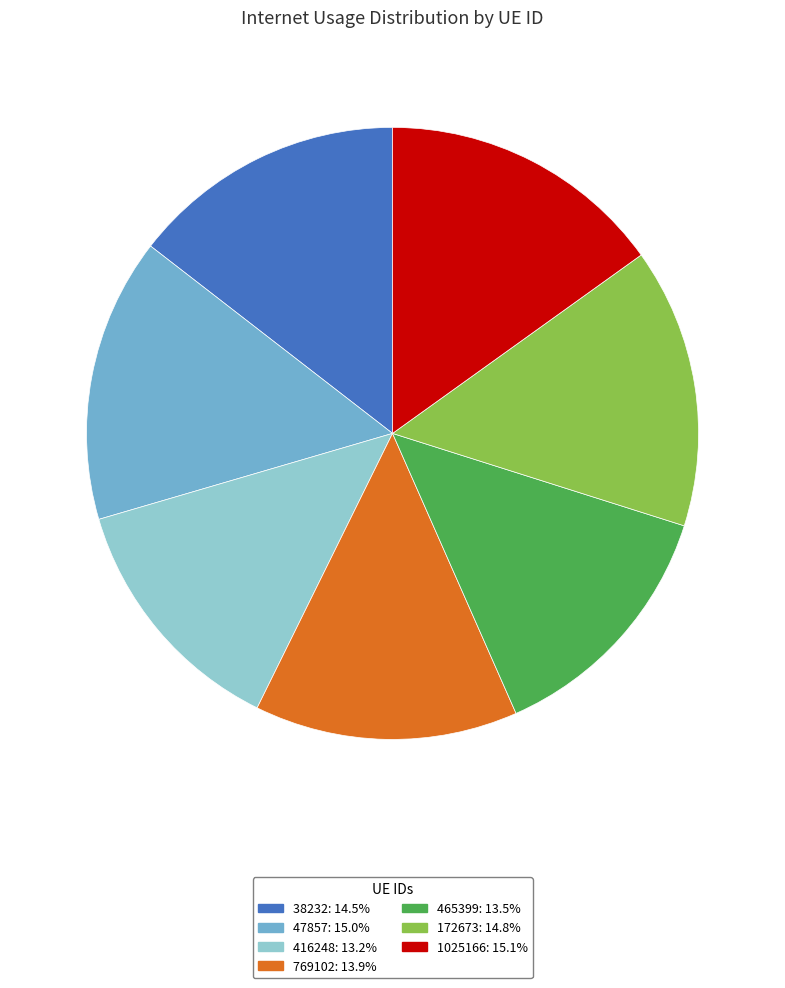

Is there any slice that represents more than half of the pie?

No